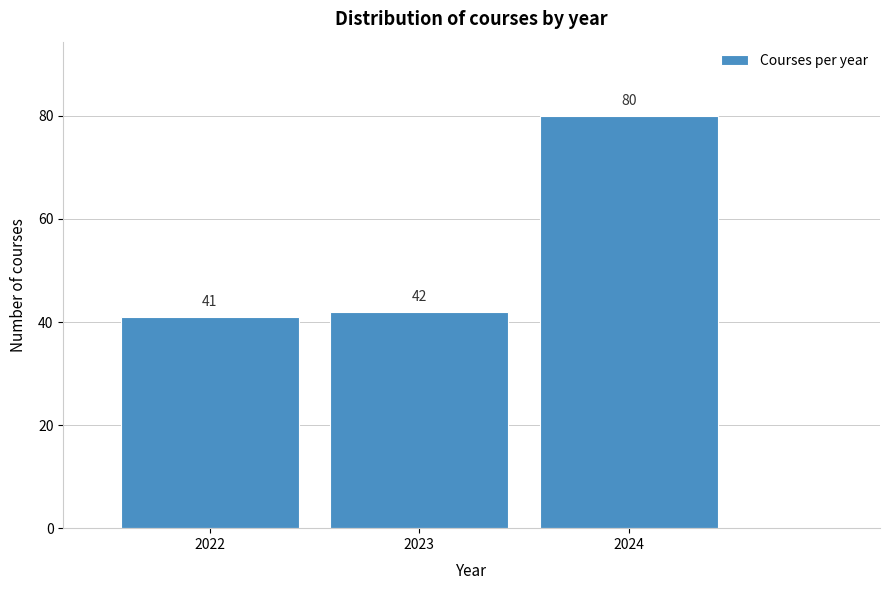

Reading left to right, transcribe all the data shown in this chart.

2022=41	2023=42	2024=80